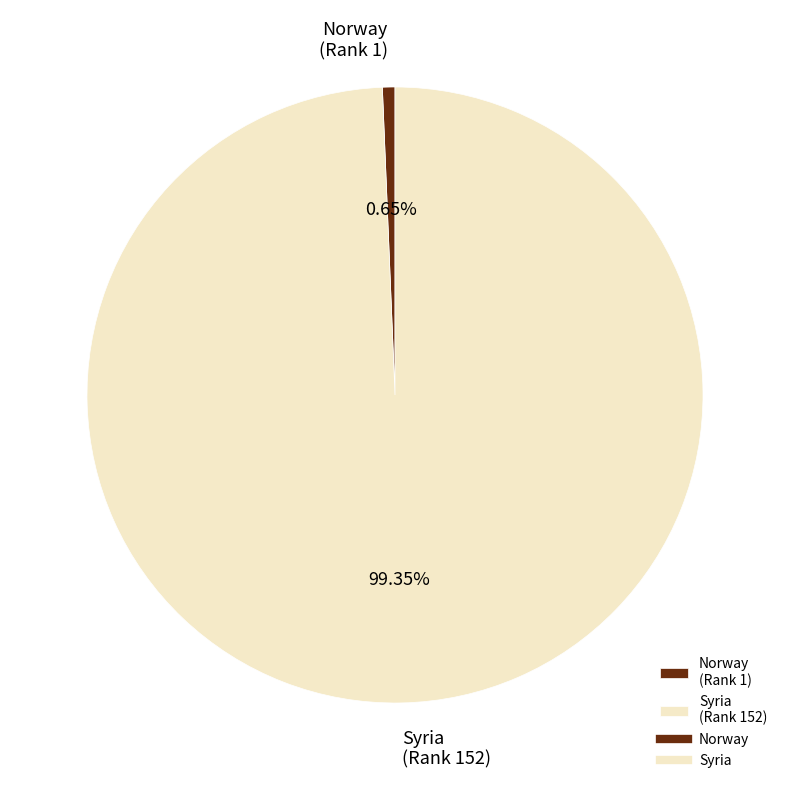

What is the largest slice in the pie chart?

Syria